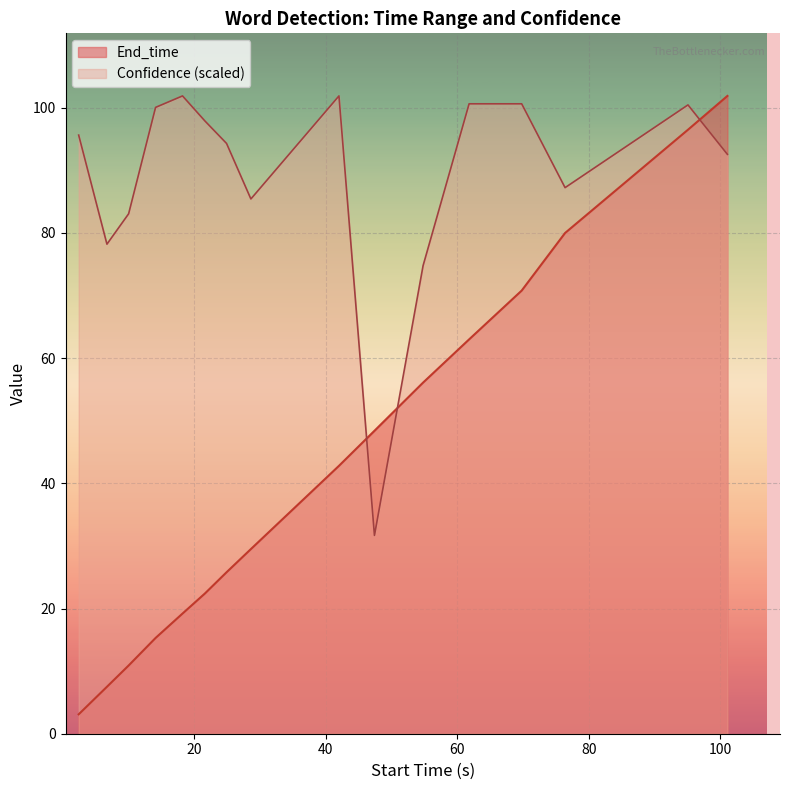

Which series has the widest spread of values?

End_time